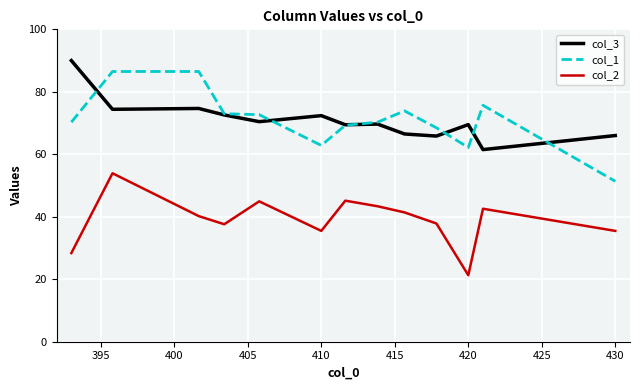

What is the minimum value shown in the chart?

21.3